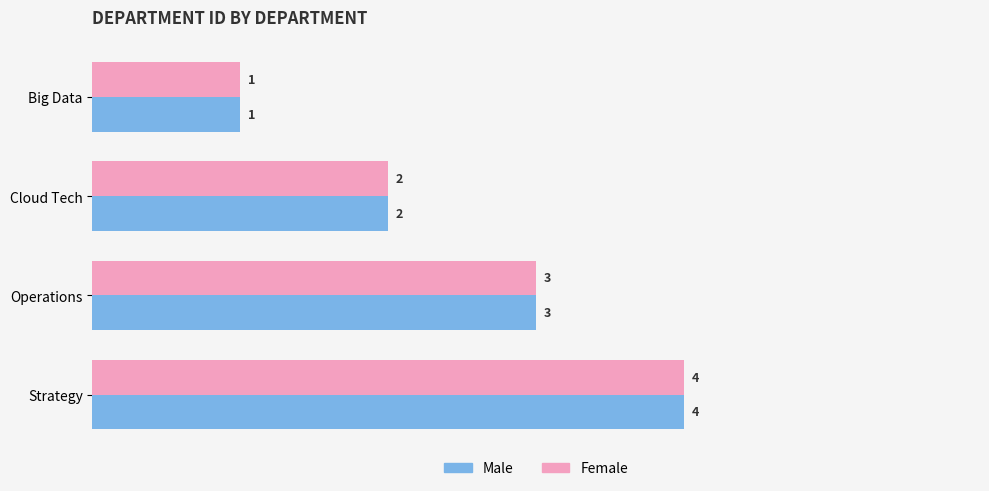

Is the value of Male at Big Data greater than the value of Female at Cloud Tech?

No